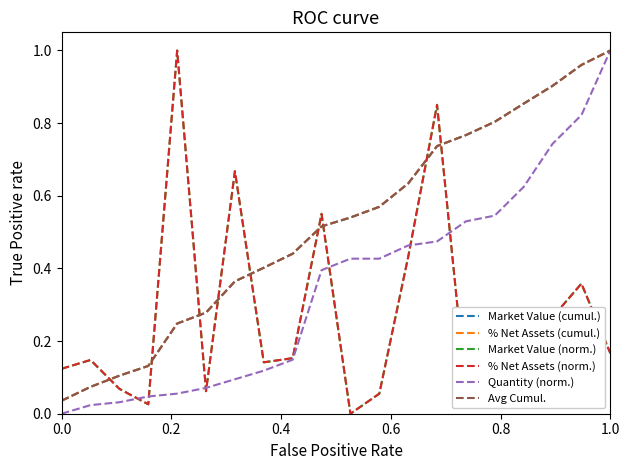

After their last crossing, which series has the higher values: Market Value (norm.) or % Net Assets (cumul.)?

% Net Assets (cumul.)